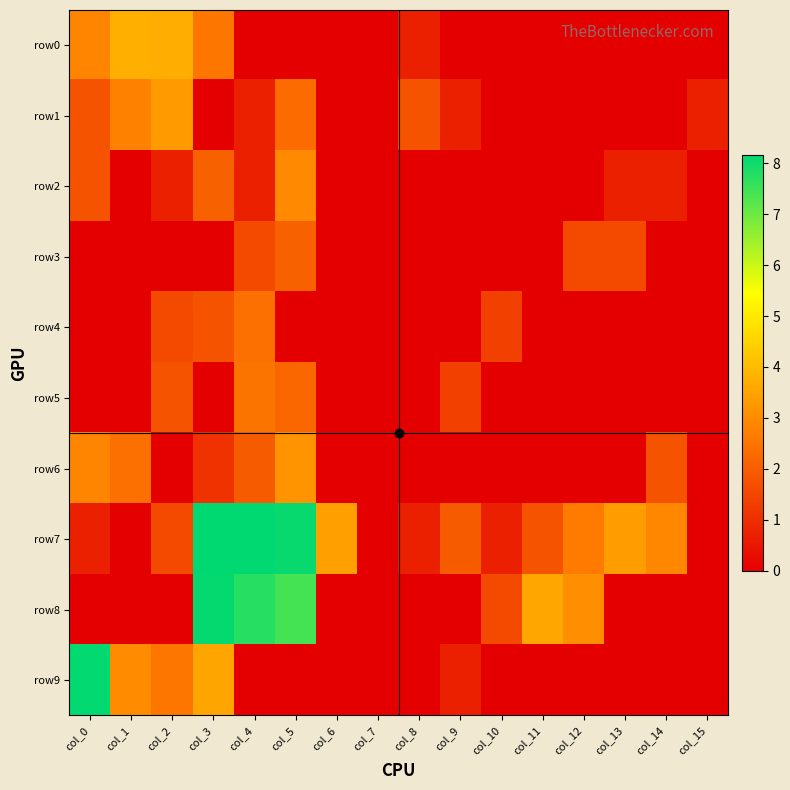

What is the total value across all series at col_9?

4.7